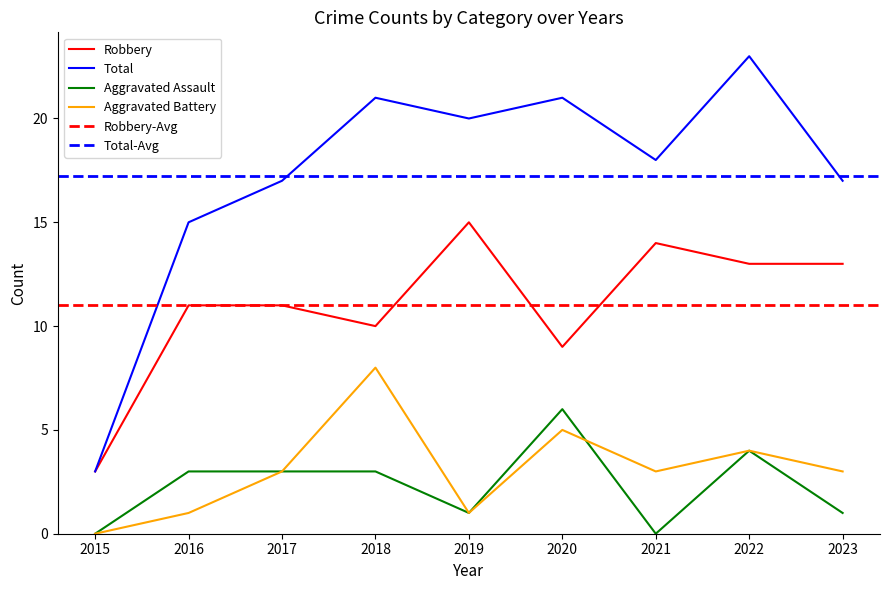

How many data points in Aggravated Assault are less than 3?

4